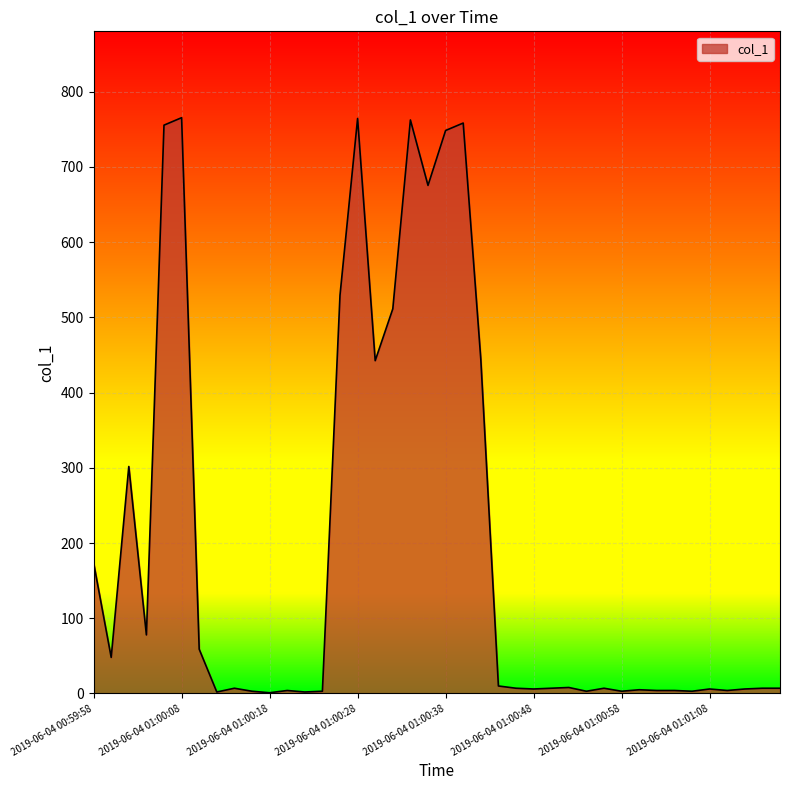

What is the difference between the maximum and minimum values?

764.5